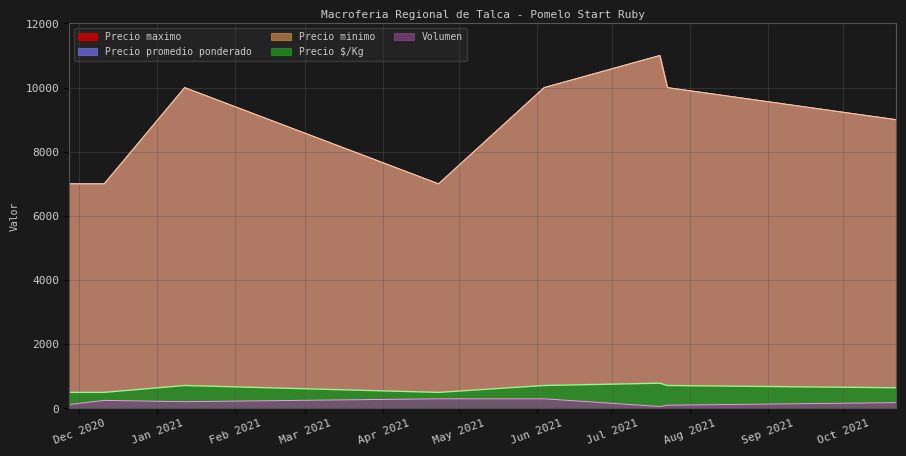

What is the difference between the maximum and minimum values in the Precio maximo series?

4000